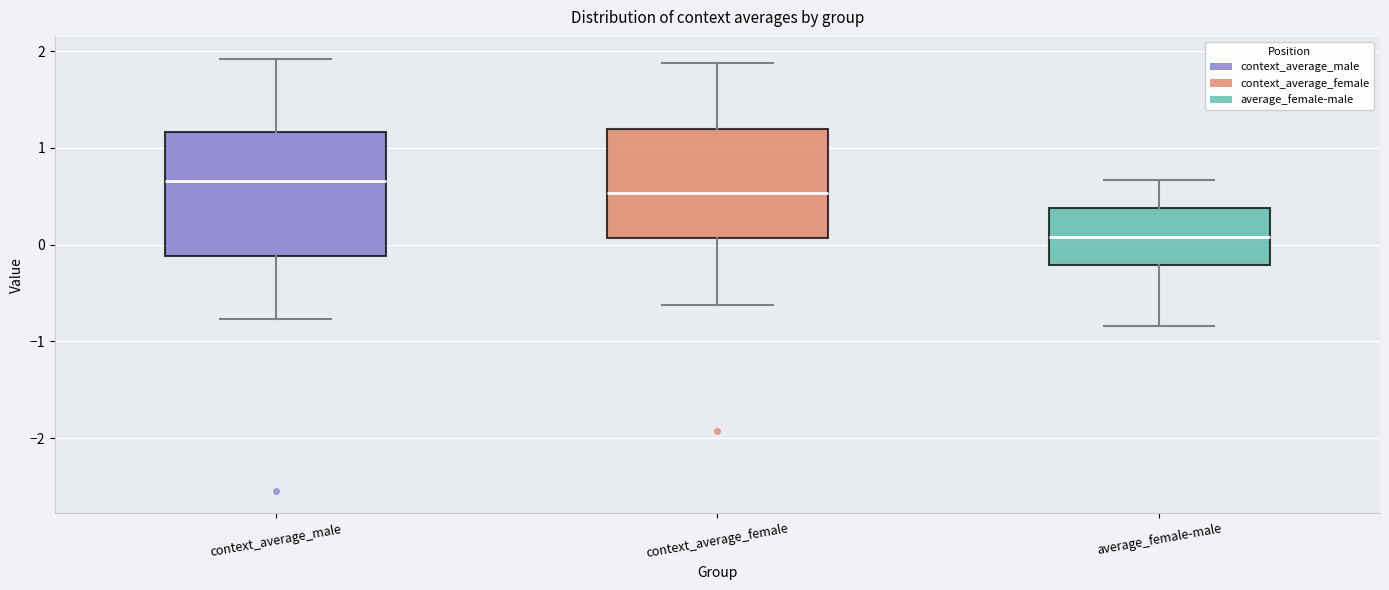

Which box's median line is the highest?

context_average_male